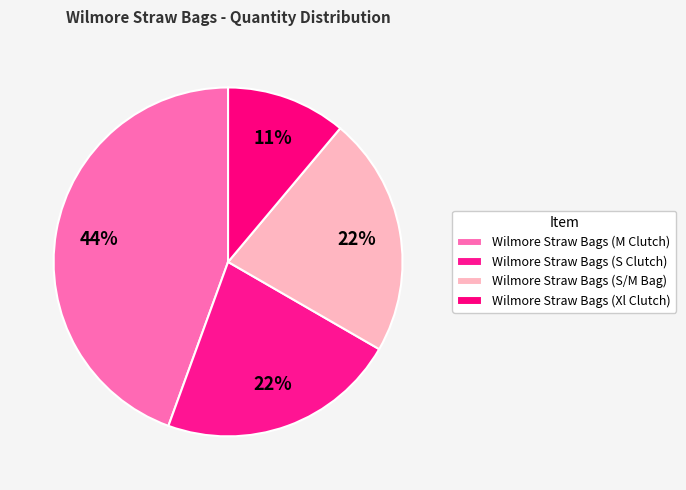

Which slice is the largest?

Wilmore Straw Bags (M Clutch)